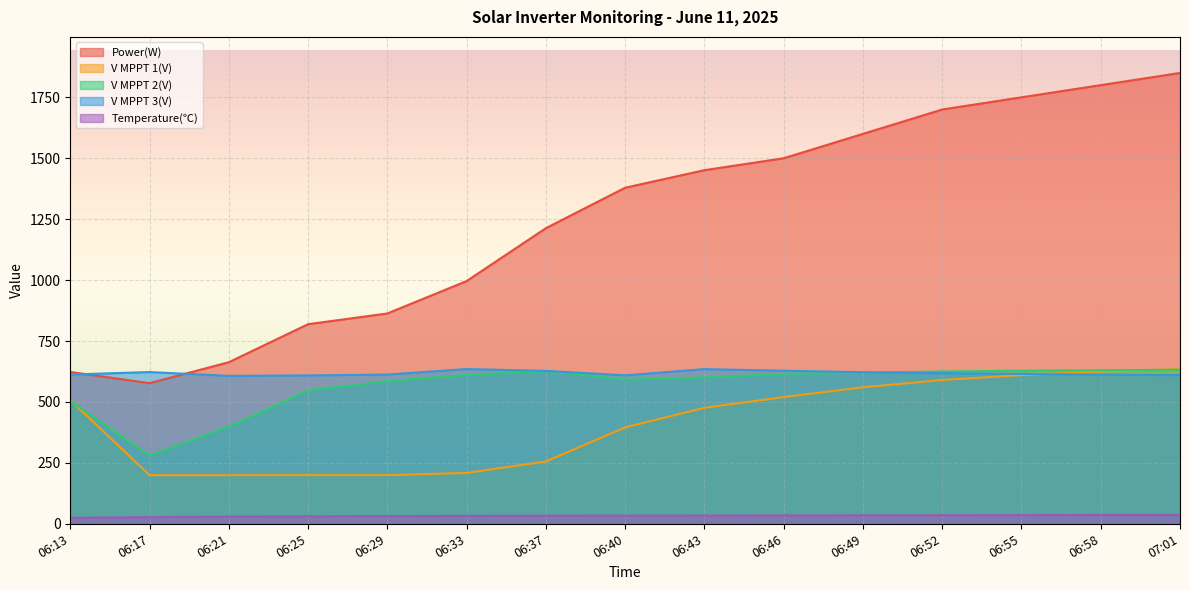

The Temperature(℃) series shows 52.6 at 06:49. True or false?

False